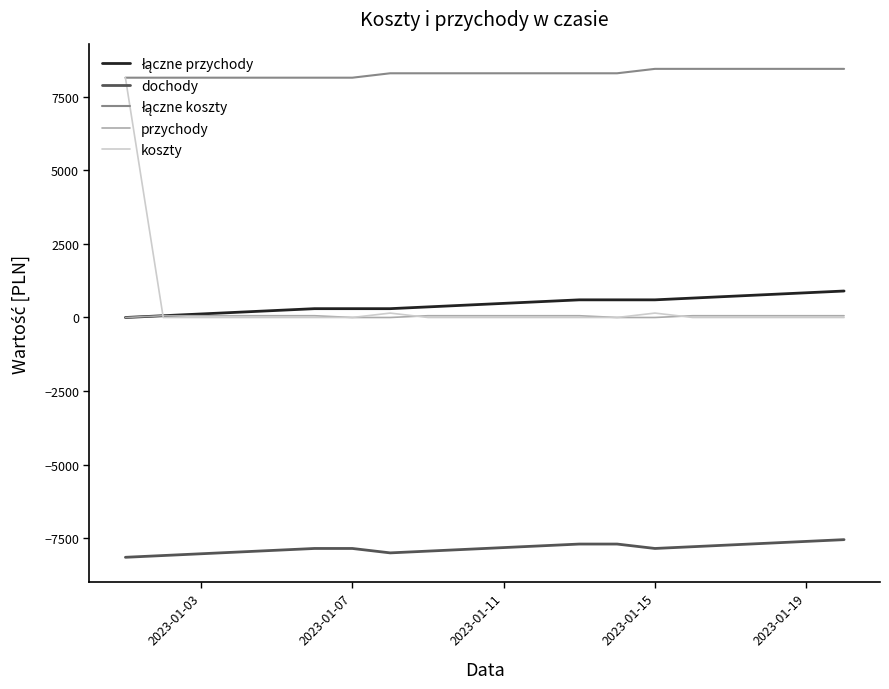

True or false: dochody and przychody cross at least once.

False